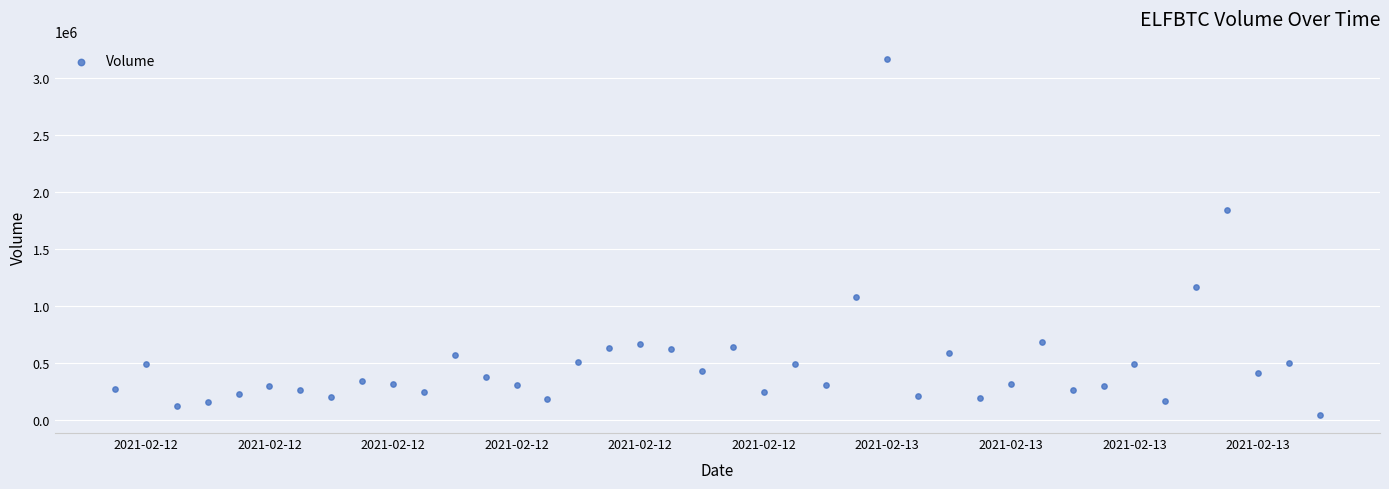

What Y value in the scatter plot is closest to 1604103?

1841195